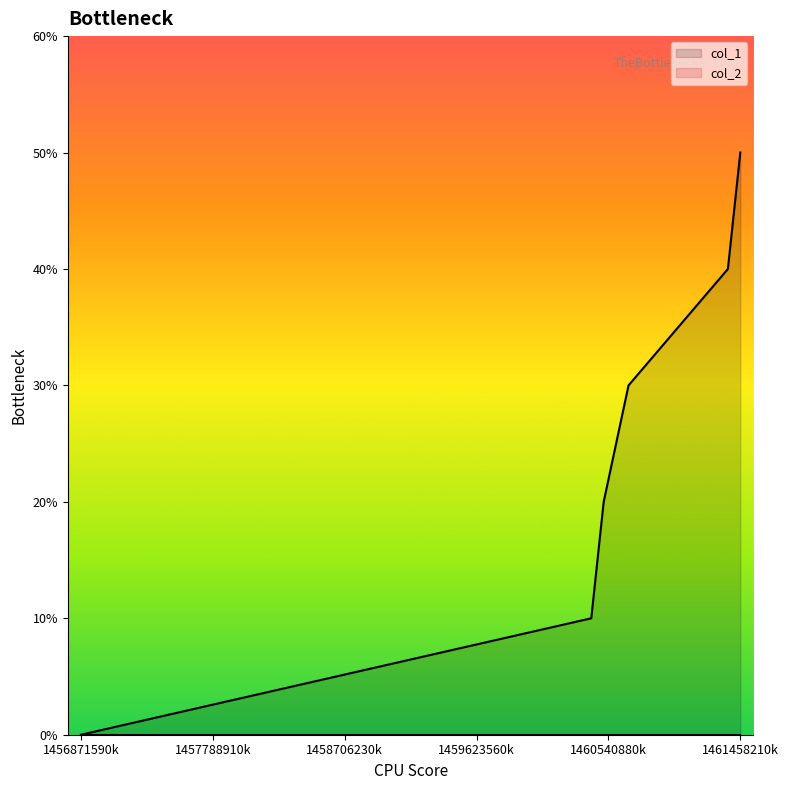

True or false: the data shows 1 at 1460421409.

False